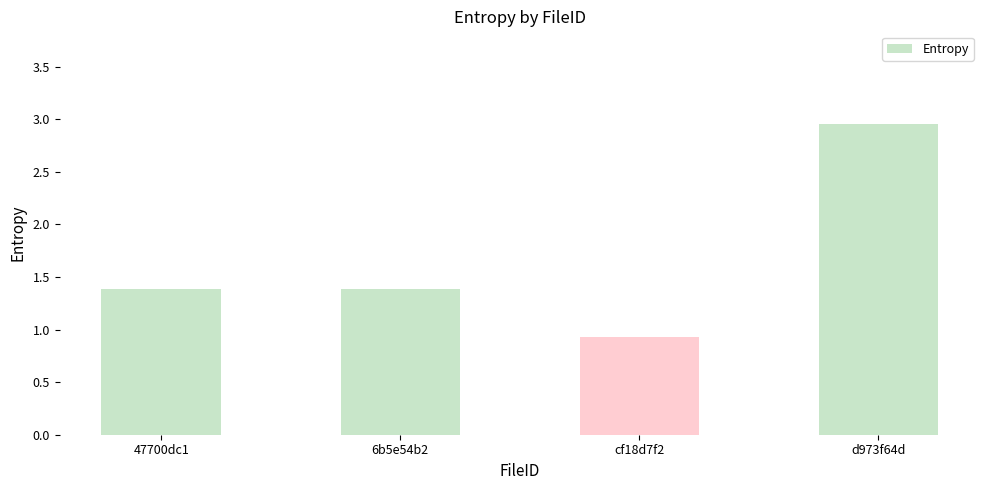

What position from the left is 6b5e54b2?

3